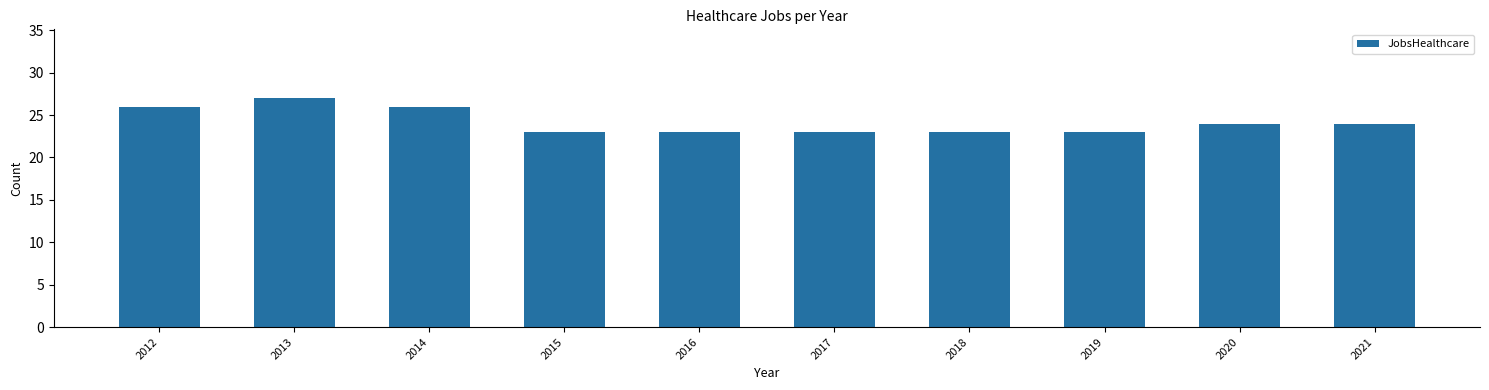

What is the maximum value shown in the chart?

27